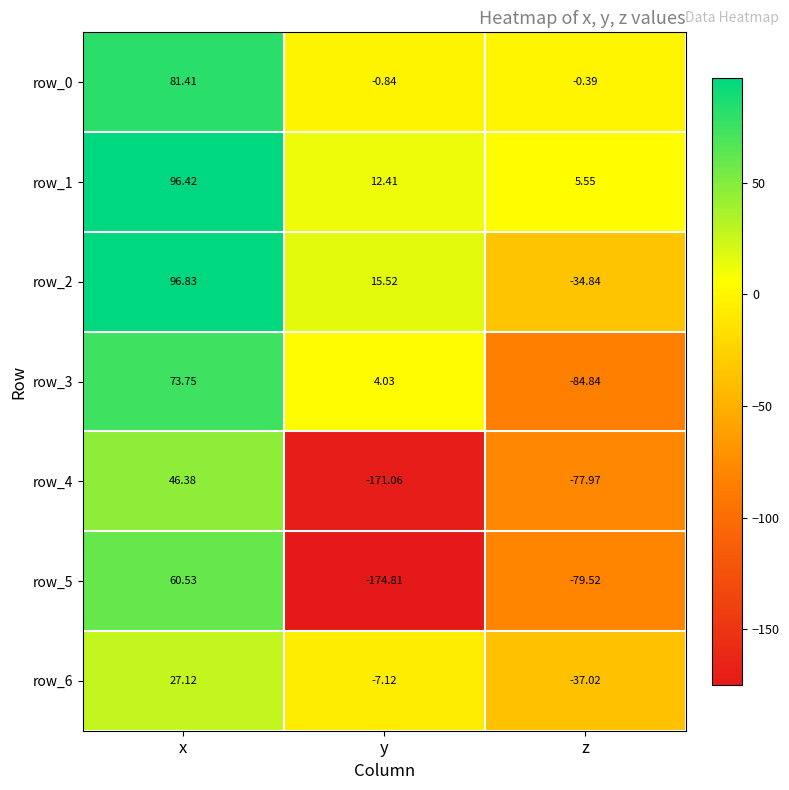

List the labels in order of row_4 value, smallest first.

y, z, x